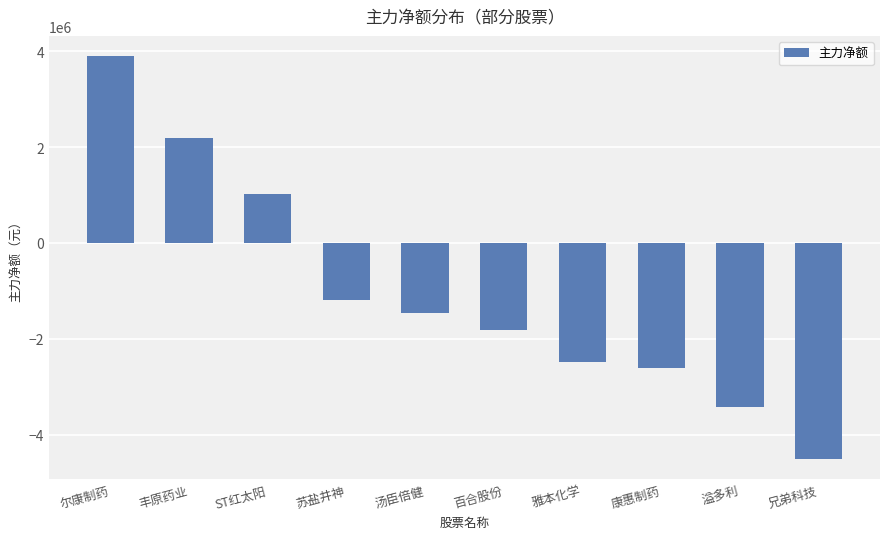

True or false: the data shows -7419055 at 兄弟科技.

False